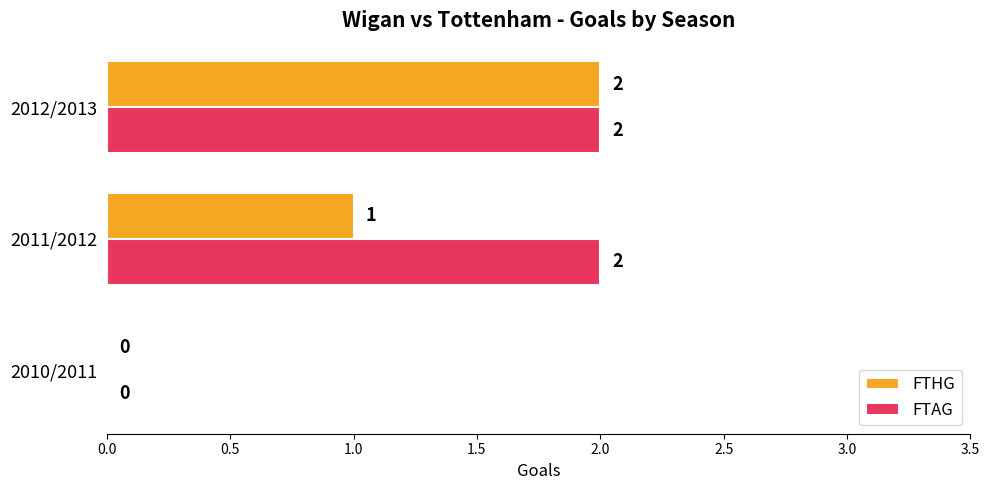

What is the sum of all FTAG values?

4